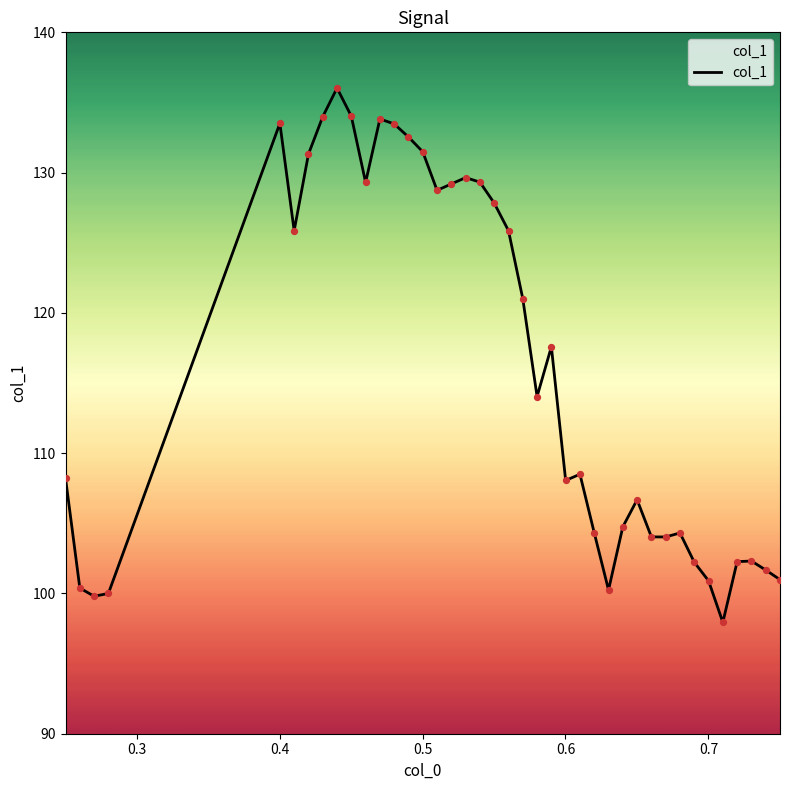

What is the maximum value shown in the chart?

136.0